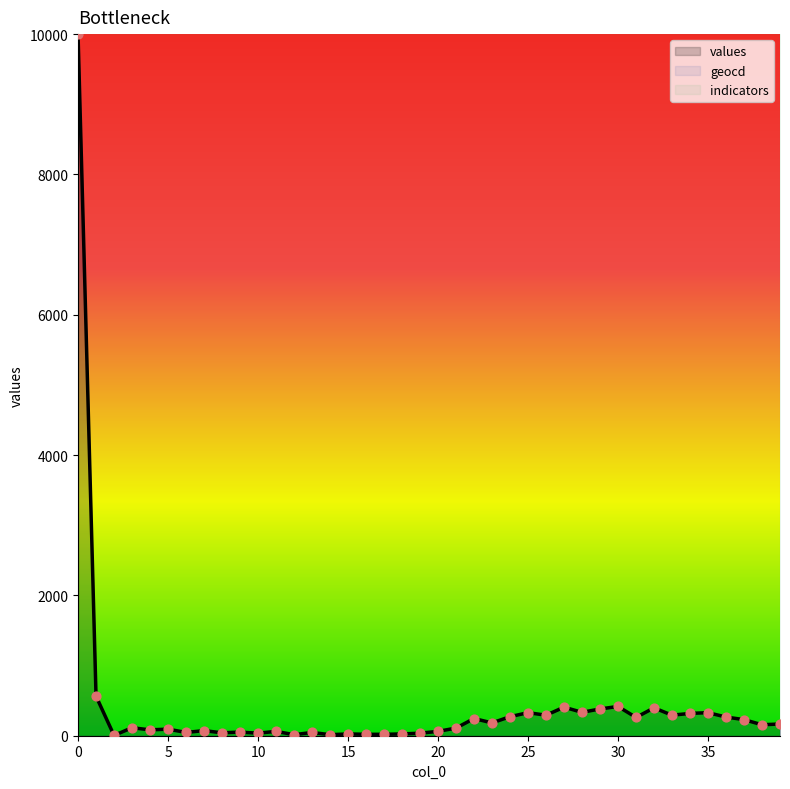

What is the total value across all series at 2?

8.5